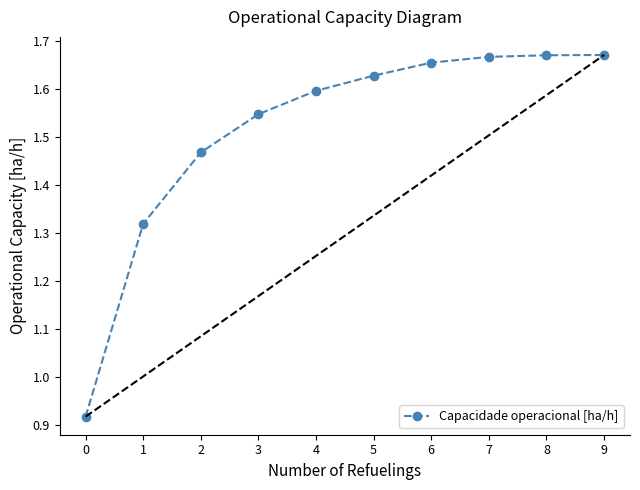

Count the values in the range 1 to 2.

9